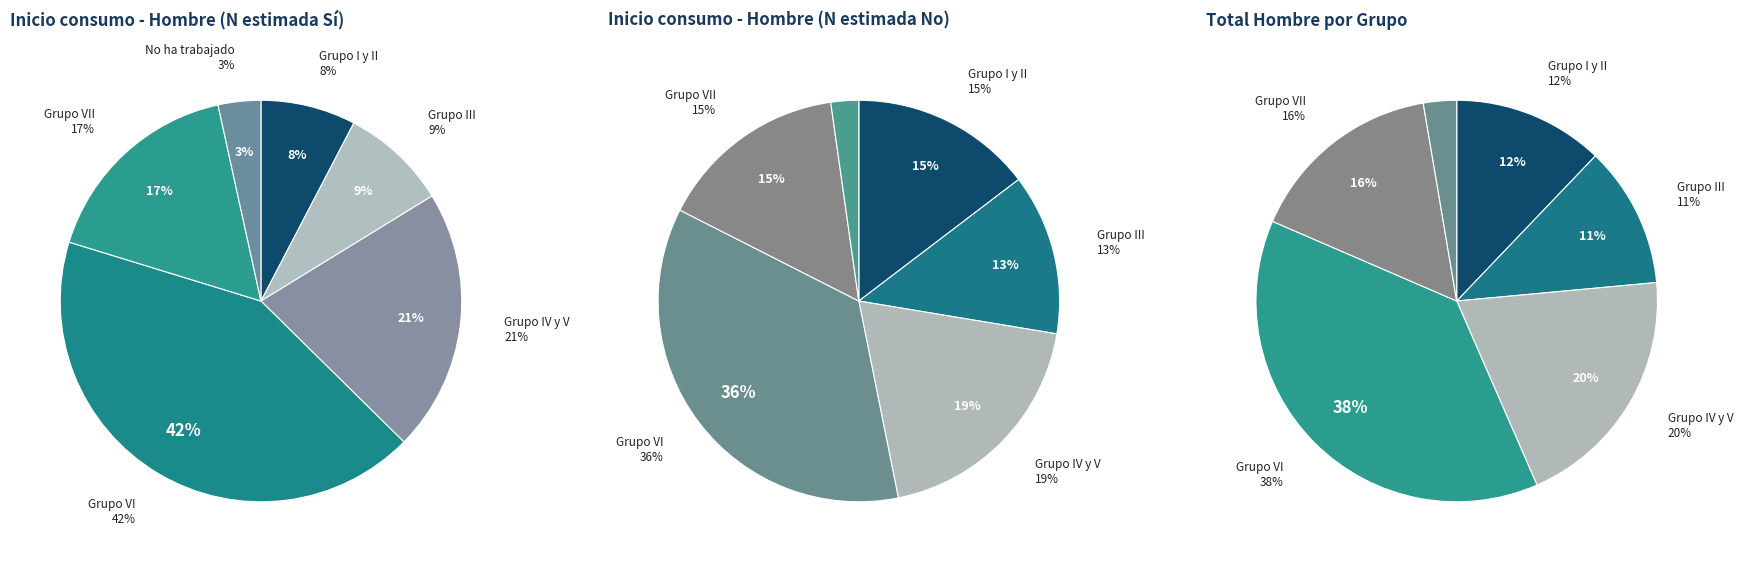

What percentage is NOT represented by Grupo I y II?

92.3%